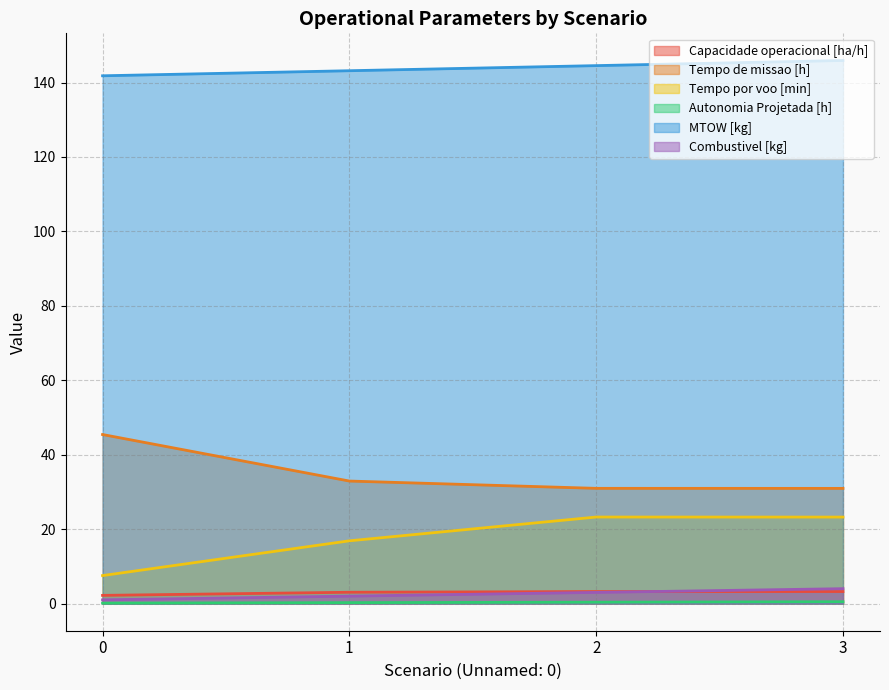

How many intersections are there between Capacidade operacional [ha/h] and Combustivel [kg]?

1